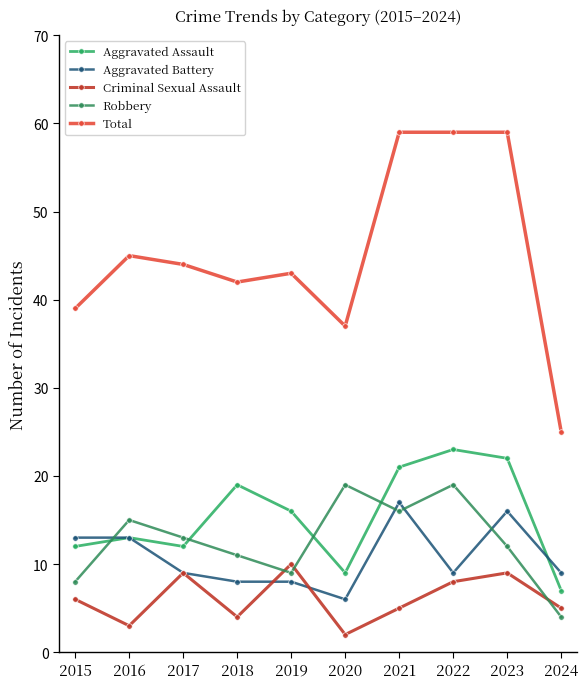

What is the total value across all series at 2015?

78